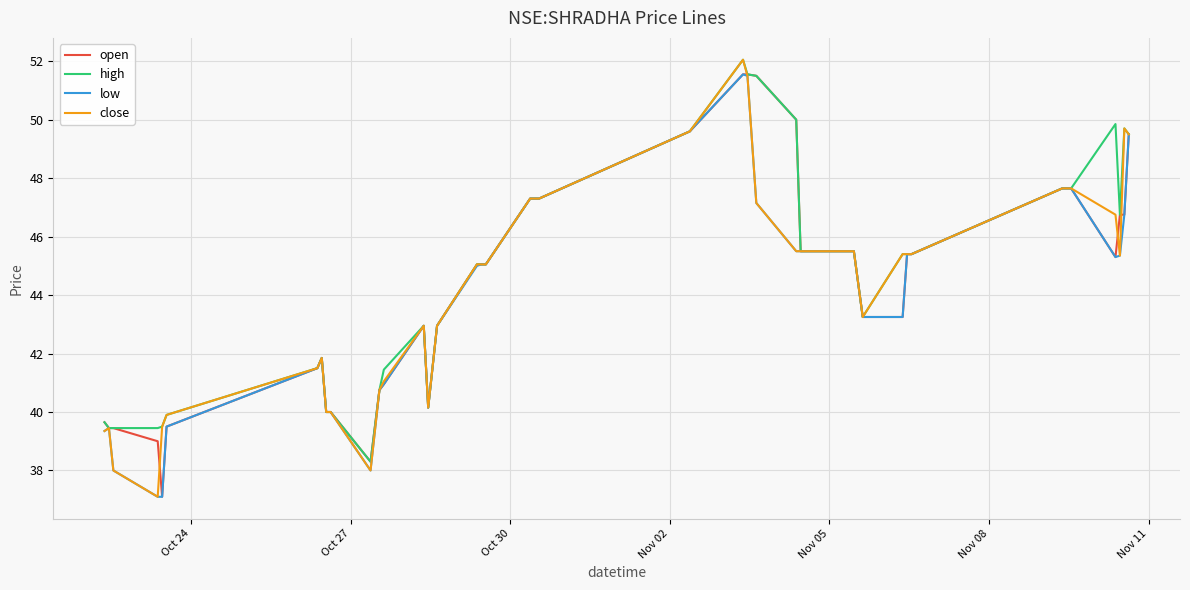

What is the lowest value of the open series?

37.1